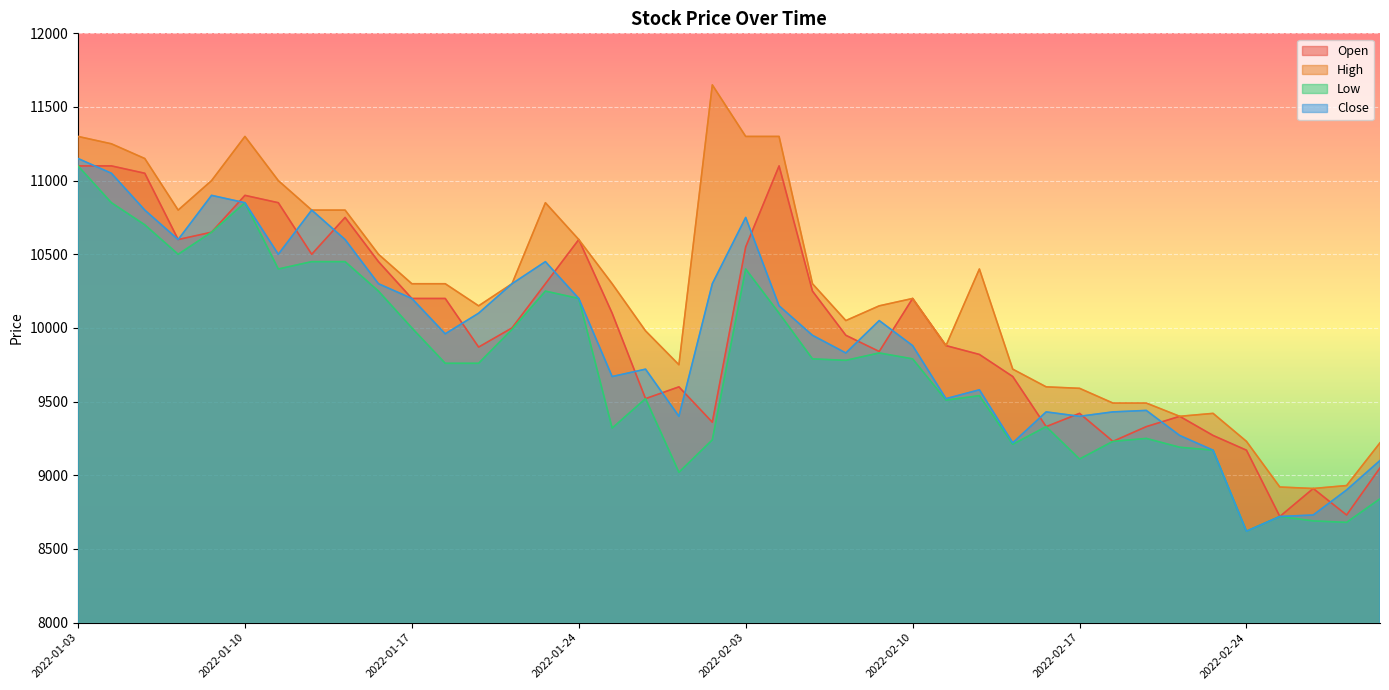

True or false: Low and Open cross at least once.

False